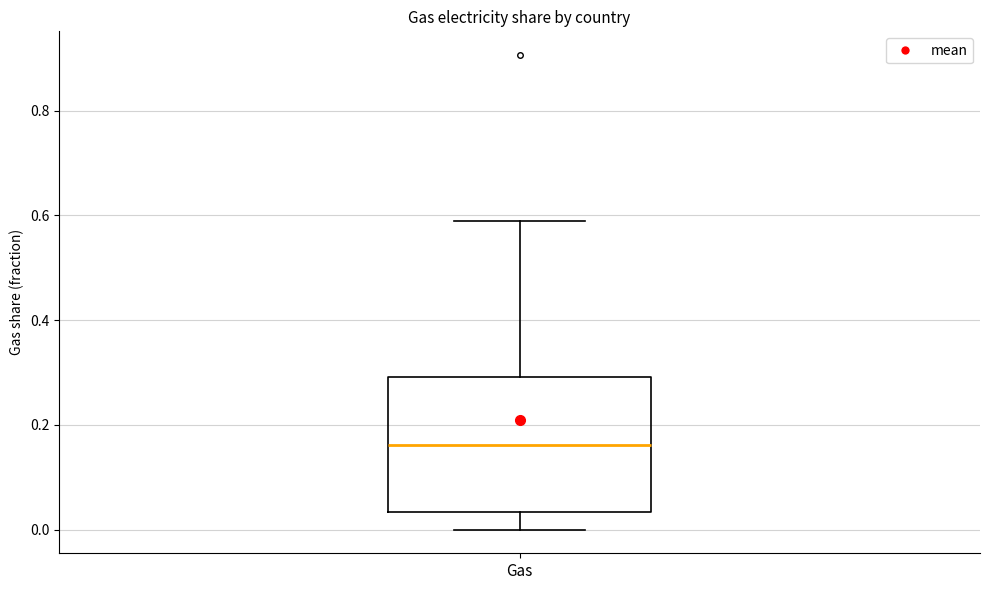

Transcribe this box plot: give where the median line is, the range the box spans, and where the two whiskers end, as read against the y-axis. The values are not printed on the chart, so give them approximately, as read against the axis.

median 0.16, box 0.04 to 0.30, whiskers 0.00 to 0.58